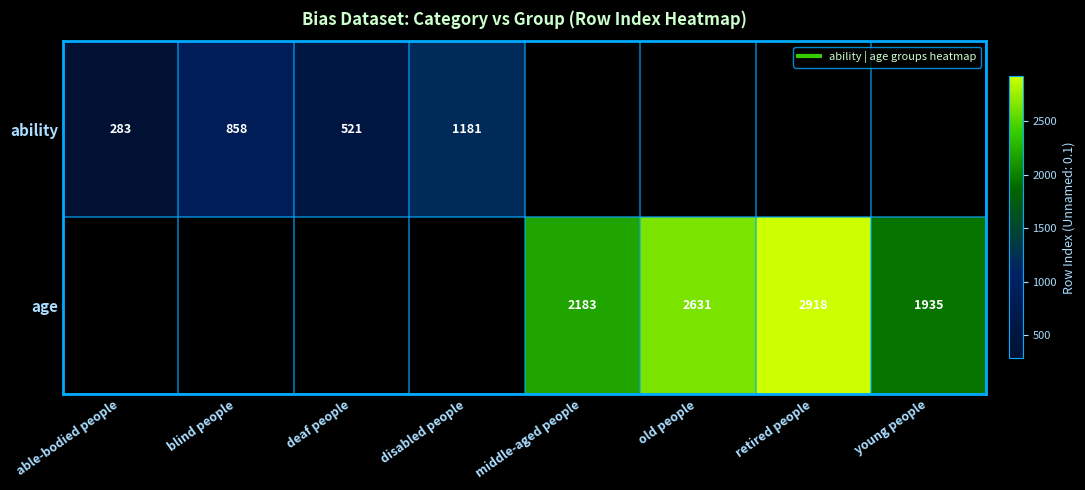

How many categories are shown in the chart?

8